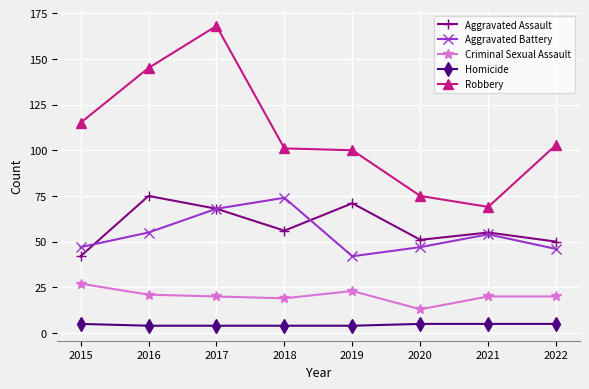

Which label corresponds to the largest value in the chart?

2017